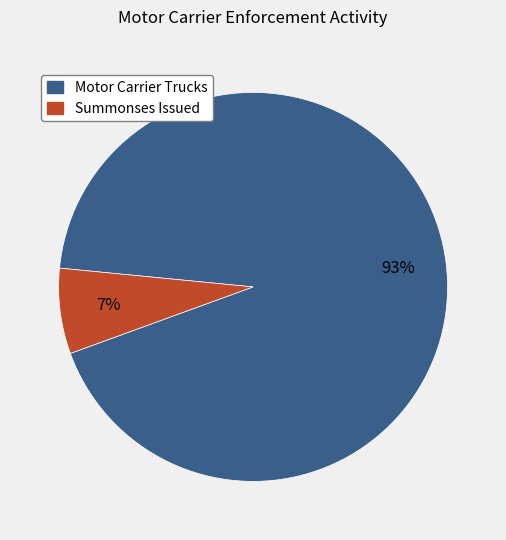

How many segments does this pie chart have?

2